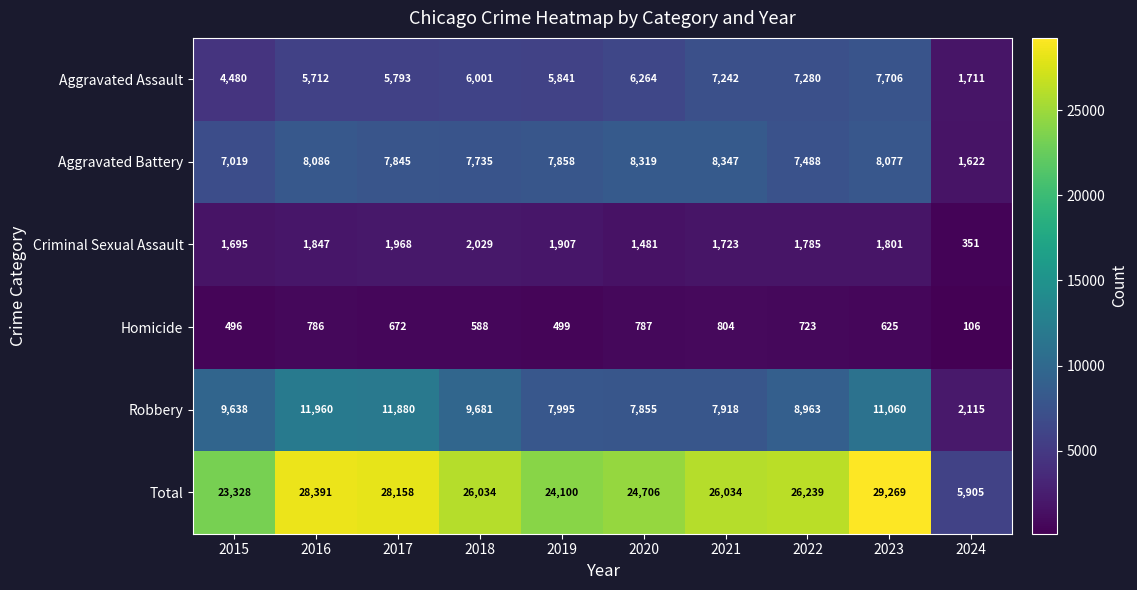

The value of Total at 2017 is 17360. True or false?

False